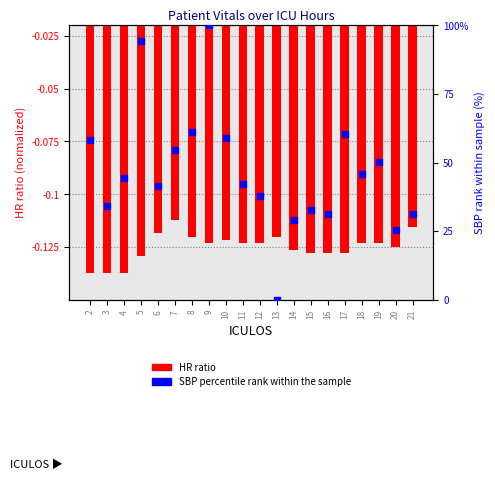

What is the total value across all series at 14?

29.1